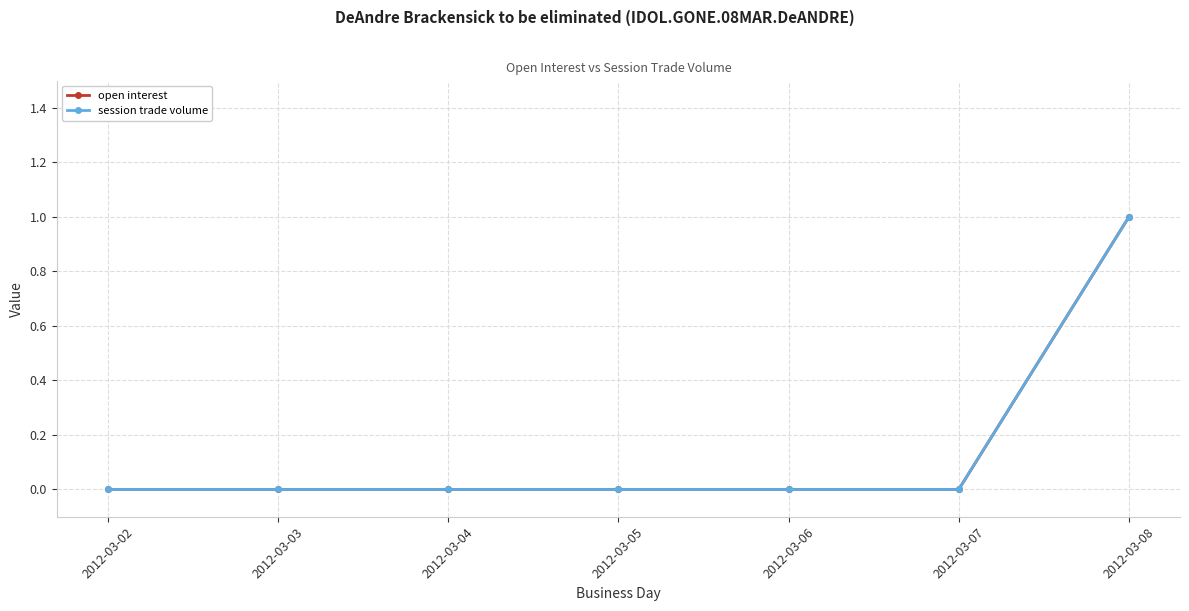

True or false: session trade volume and open interest cross at least once.

False